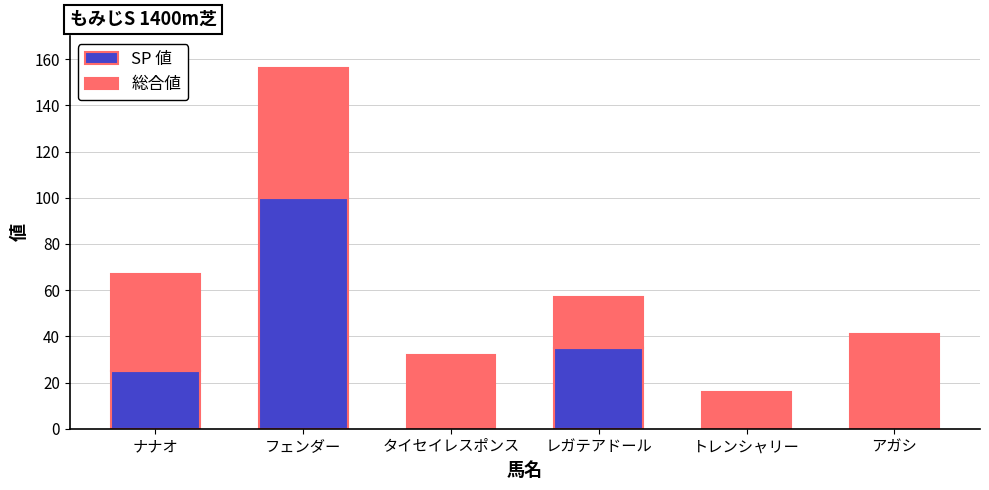

Where is SP 値 nearest to the value 50?

レガテアドール